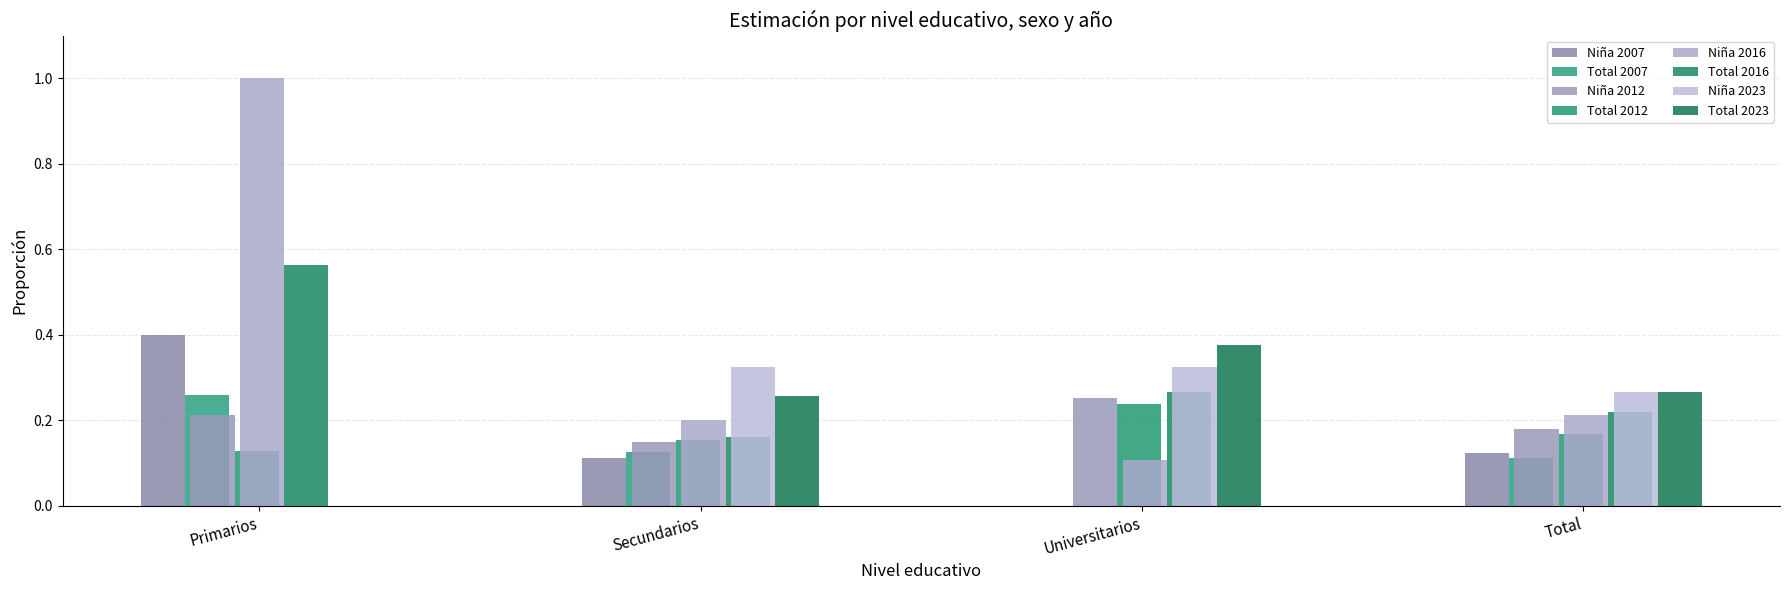

At which category is the sum across all series the highest?

Primarios